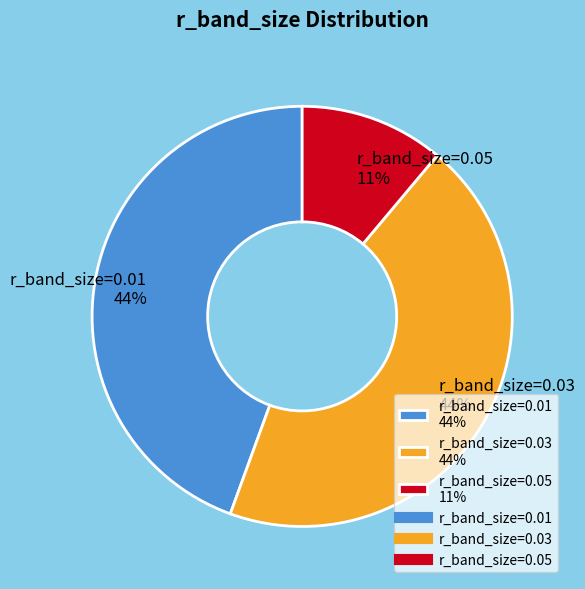

How many segments does this pie chart have?

3